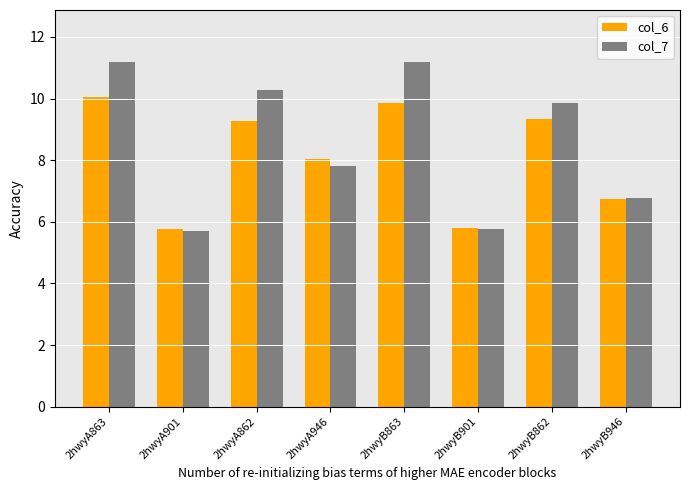

What is the difference between the col_6 values at 2hwyB862 and 2hwyA862?

0.1